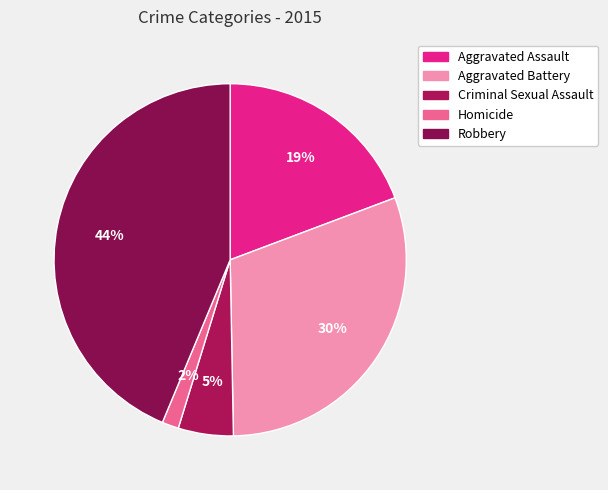

To the nearest percent, what percentage of the pie is Criminal Sexual Assault?

5%